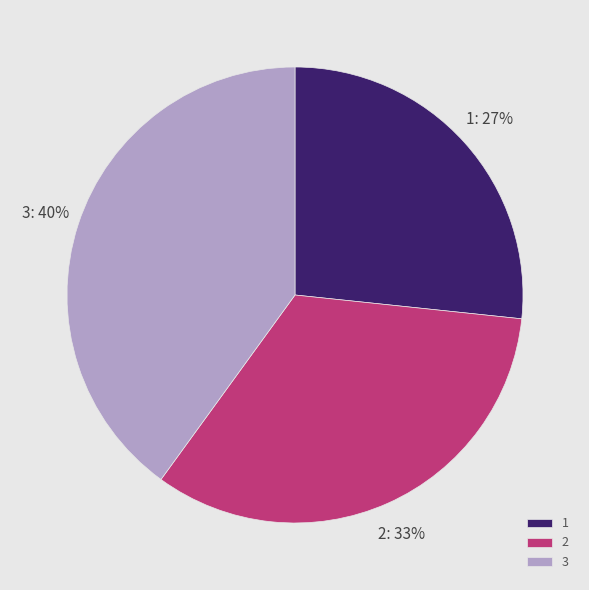

Combined, do 2 and 3 account for over 50%?

Yes